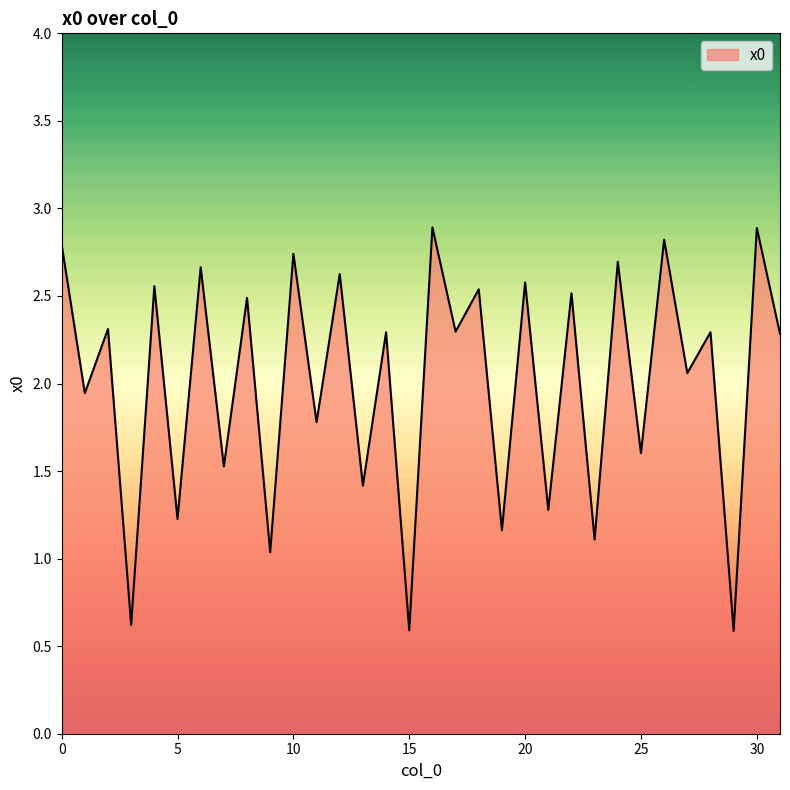

What is the difference between the maximum and minimum values?

2.3